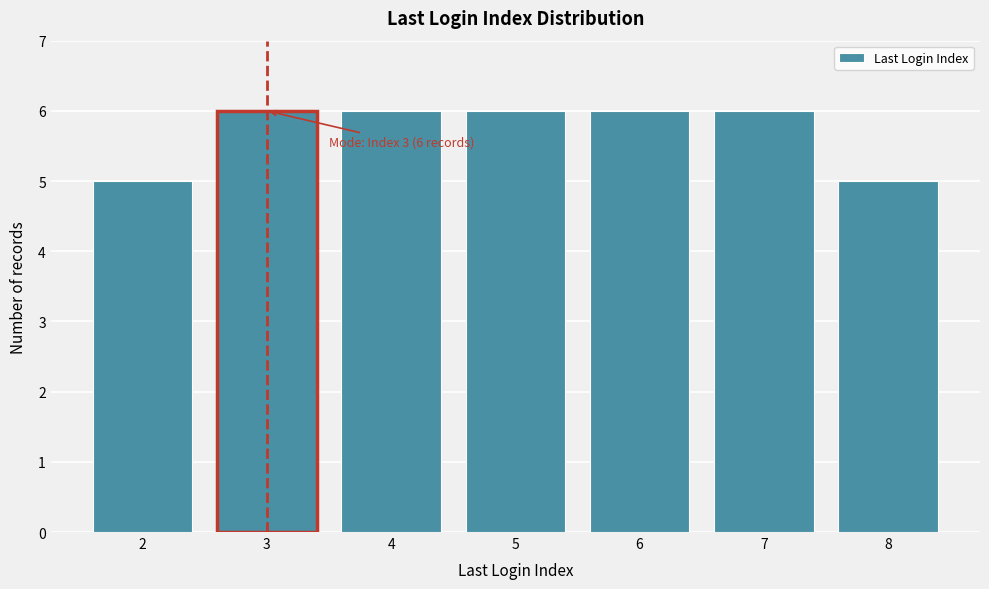

Reading right to left, what are all the values shown in this chart?

5	6	6	6	6	6	5